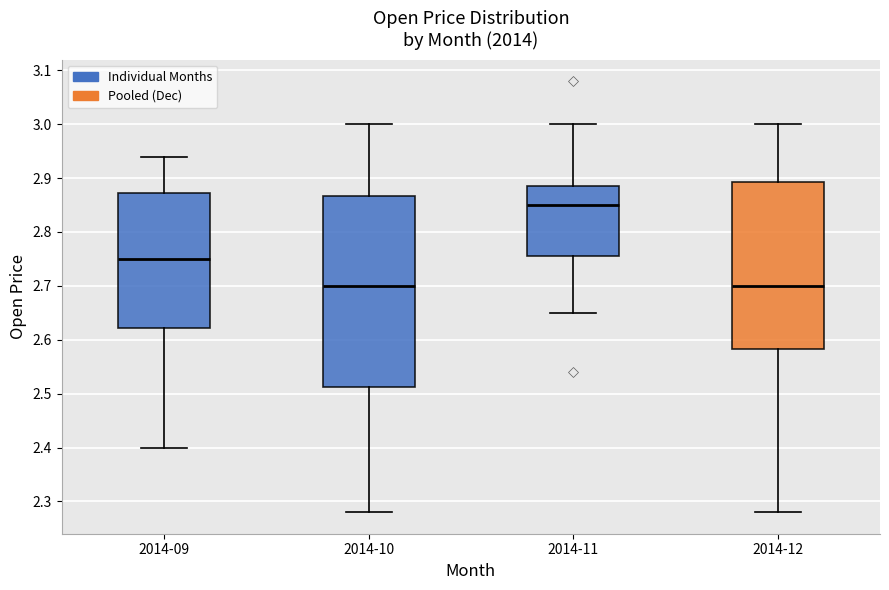

Reading left to right, transcribe this box plot: for each box, give where its median line is, the range the box spans, and where its two whiskers end, as read against the y-axis. The values are not printed on the chart, so give them approximately, as read against the axis.

2014-09: median 2.75, box 2.62 to 2.87, whiskers 2.40 to 2.94
2014-10: median 2.70, box 2.51 to 2.87, whiskers 2.28 to 3.00
2014-11: median 2.85, box 2.76 to 2.89, whiskers 2.65 to 3.00
2014-12: median 2.70, box 2.58 to 2.89, whiskers 2.28 to 3.00